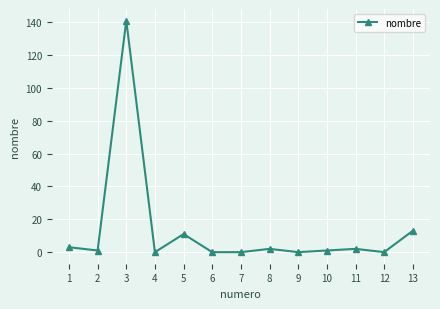

Reading left to right, extract all data points from this chart.

3	1	141	0	11	0	0	2	0	1	2	0	13